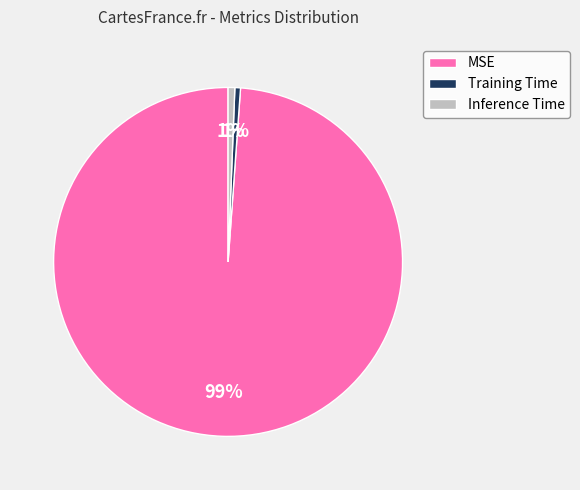

Which category has the biggest portion of the pie?

MSE